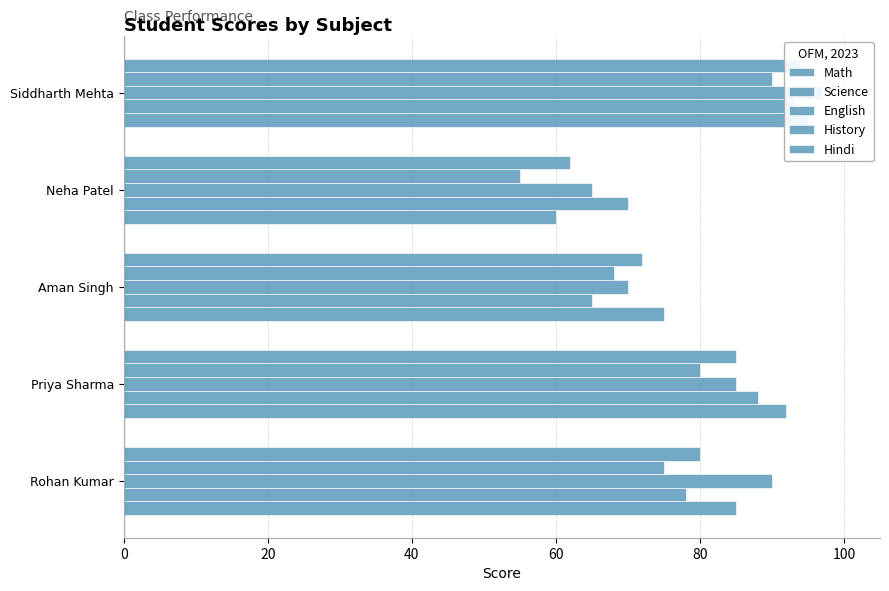

At how many categories does at least one series exceed 65?

5